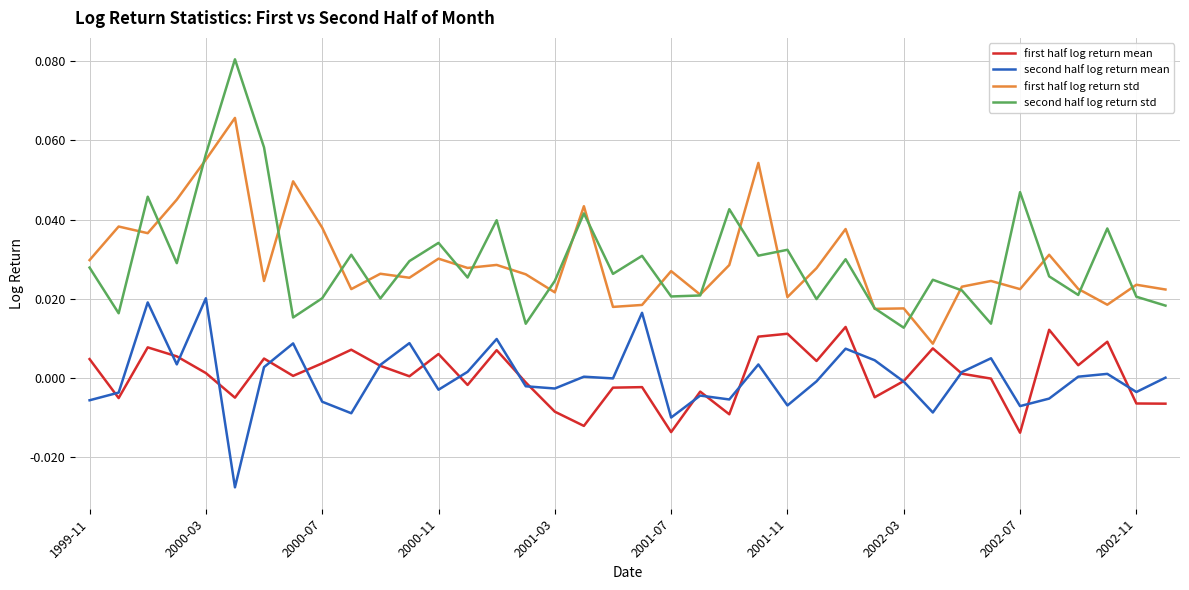

List the series in order of their peak value, lowest first.

first half log return mean, second half log return mean, first half log return std, second half log return std